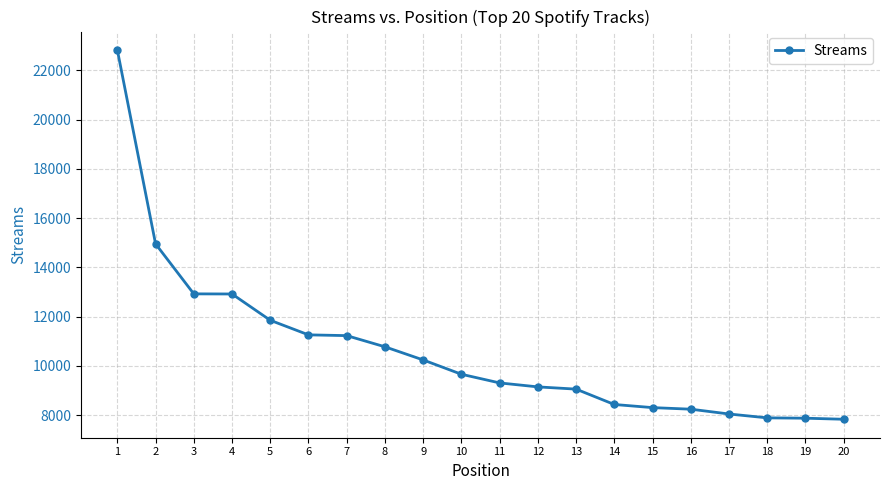

What is the value of the 8th point from the left?

10774